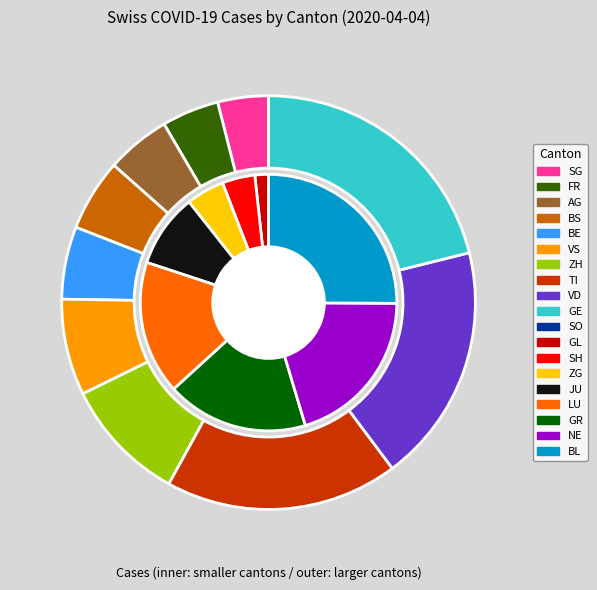

Combined, what portion of the pie is LU and GR?

4.4%